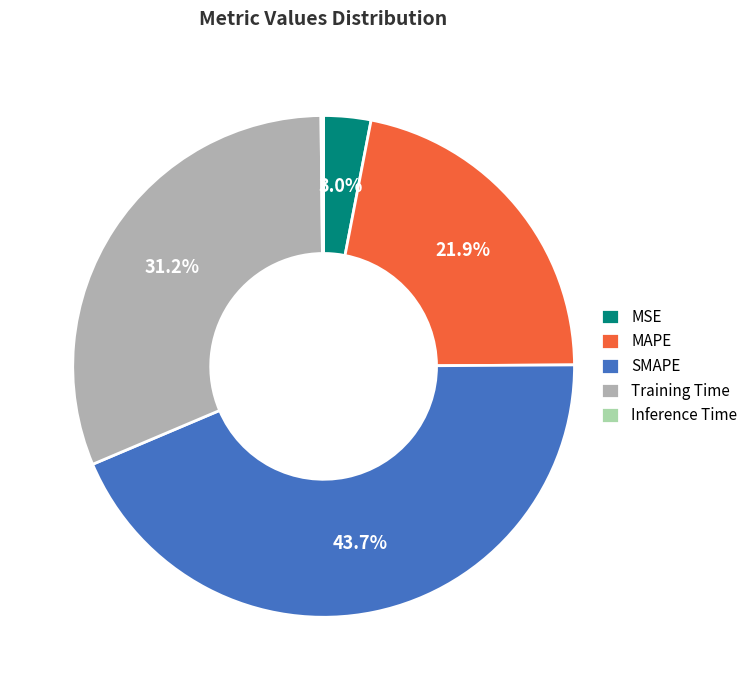

Does Training Time represent more than half of the total?

No